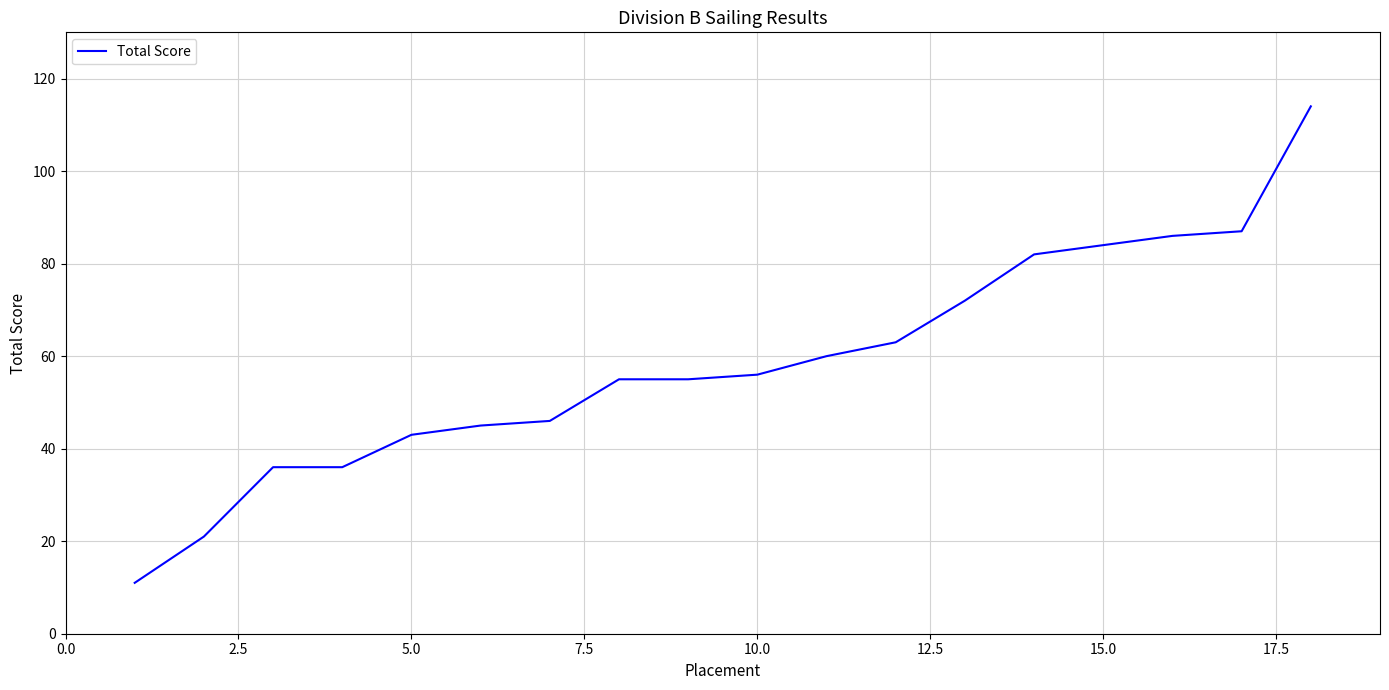

Reading left to right, transcribe all the data shown in this chart.

11	21	36	36	43	45	46	55	55	56	60	63	72	82	84	86	87	114